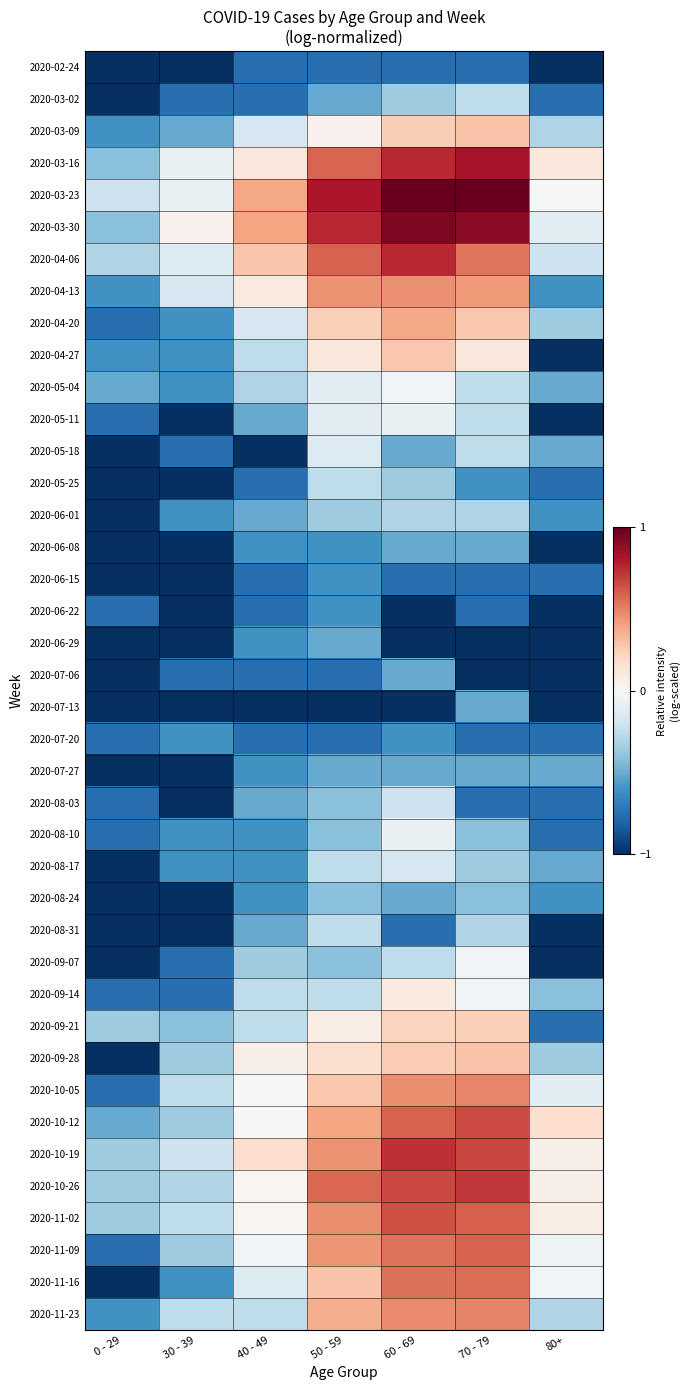

At which category is the sum across all series the highest?

60 - 69